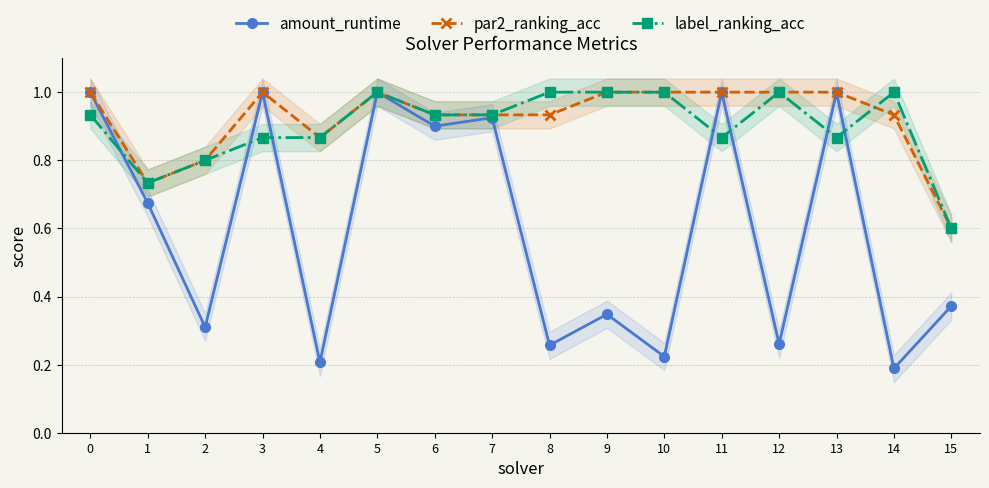

Which series has the largest range (max minus min)?

amount_runtime